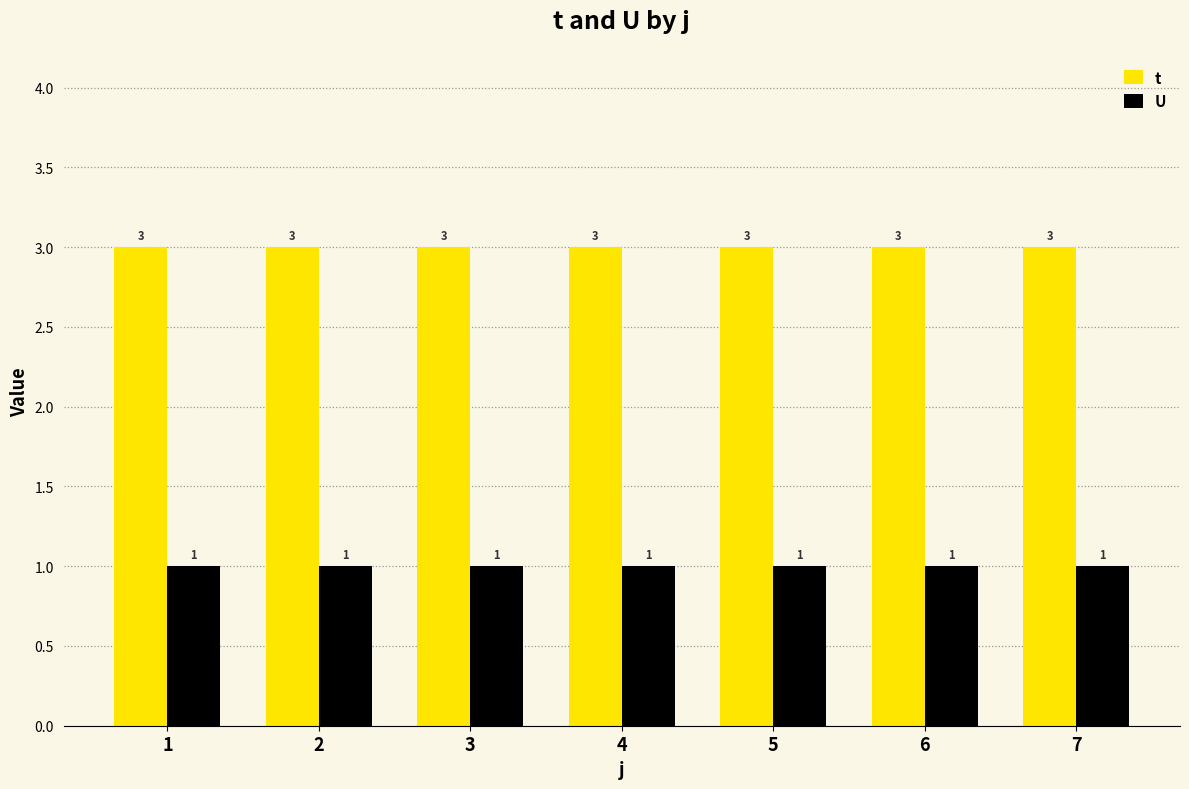

Count the number of categories in the chart.

7